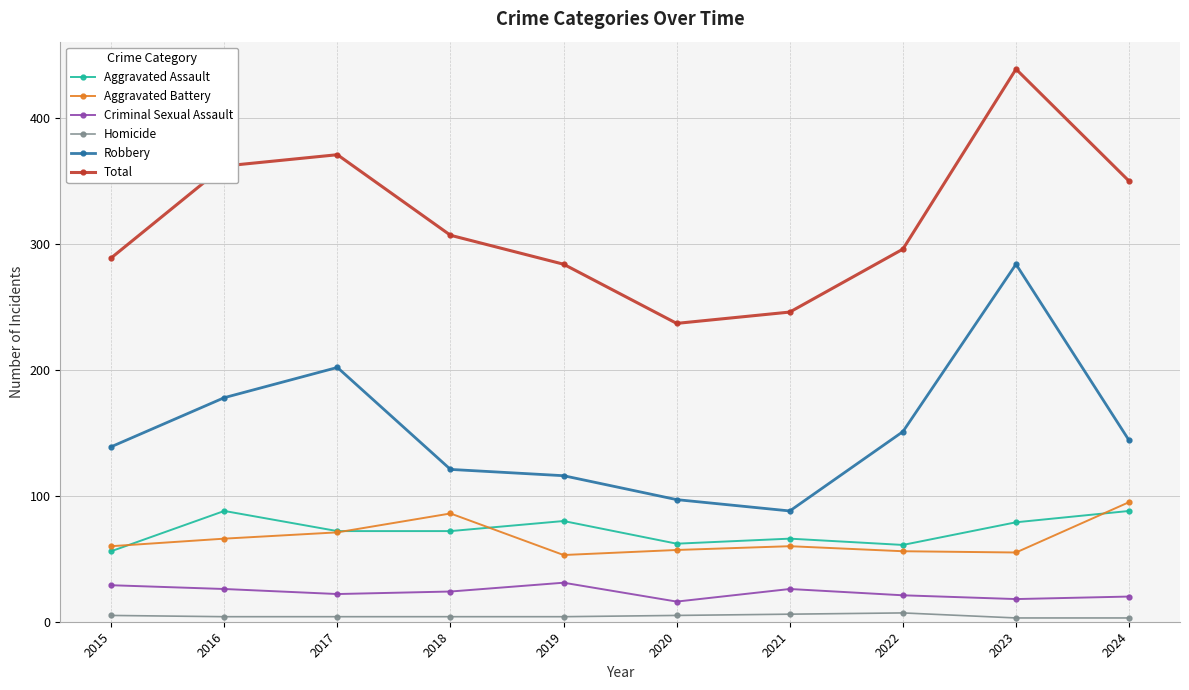

True or false: Criminal Sexual Assault has a value of 21 at 2022.

True